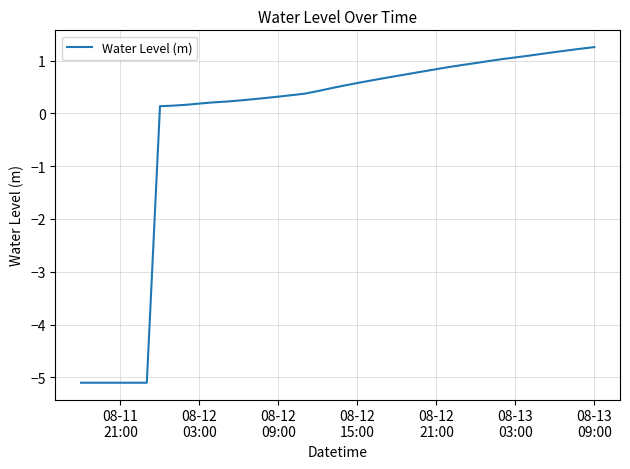

What is the greatest value displayed?

1.3